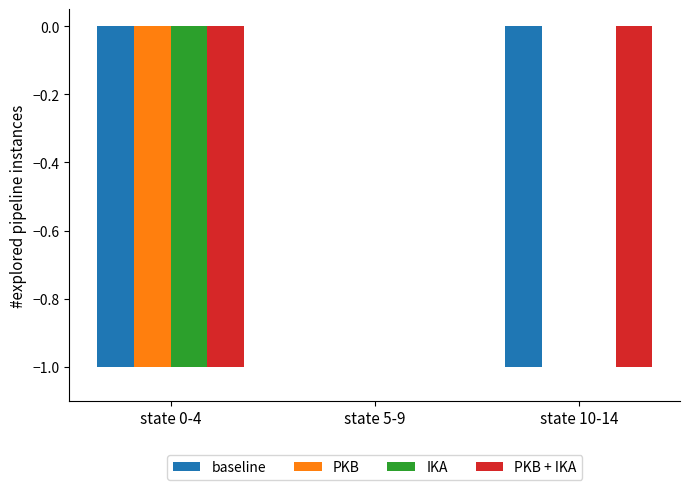

Is it true that PKB + IKA equals -1 at state 5-9?

False